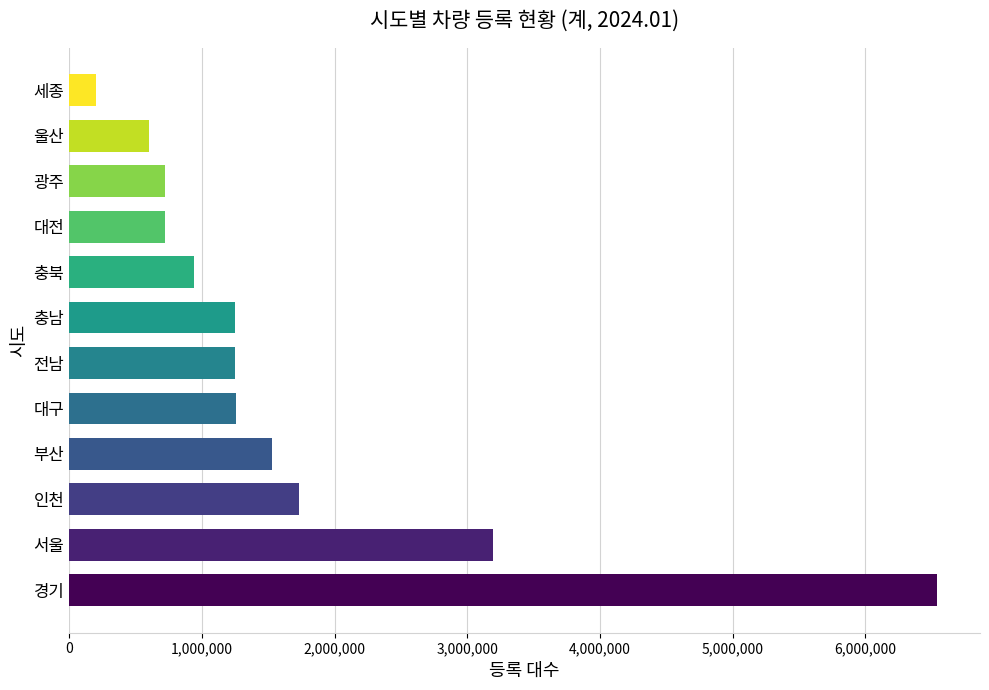

What is the difference between the maximum and minimum values?

6340006